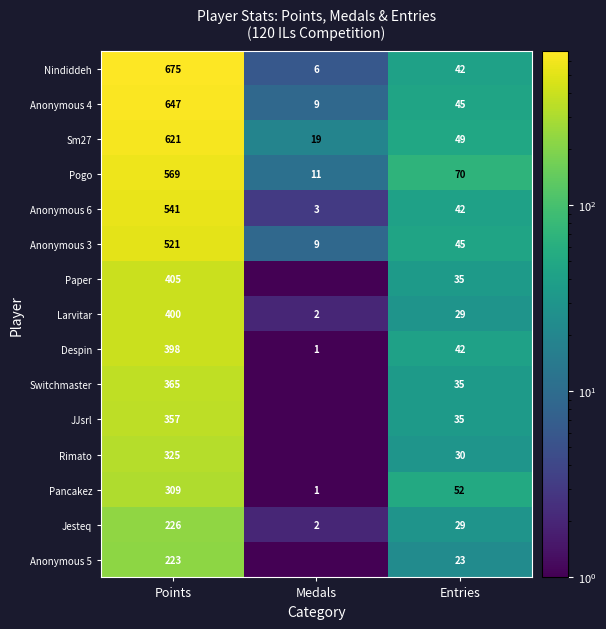

Which category has the highest value in the Despin series?

Points